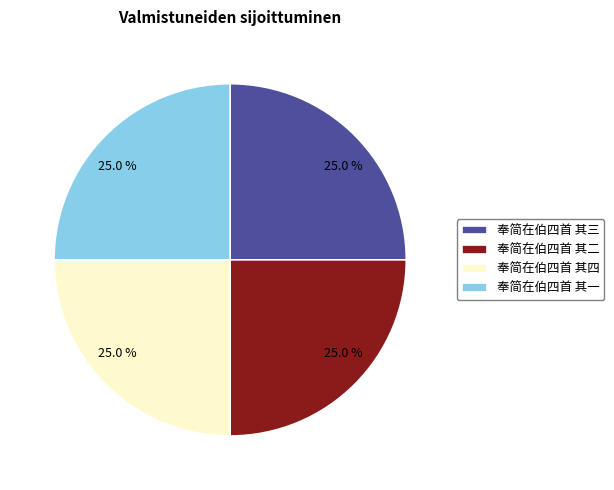

Is there a majority slice in this chart?

No